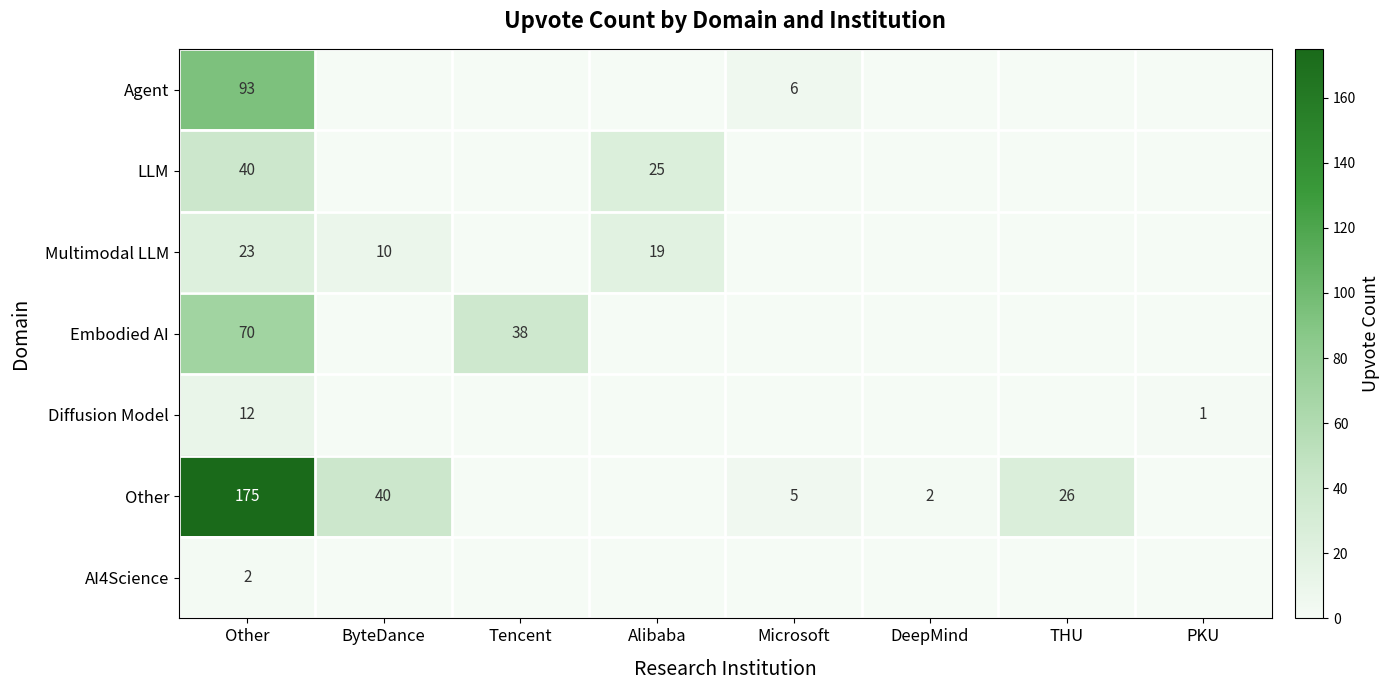

The Other series shows 2 at DeepMind. True or false?

True